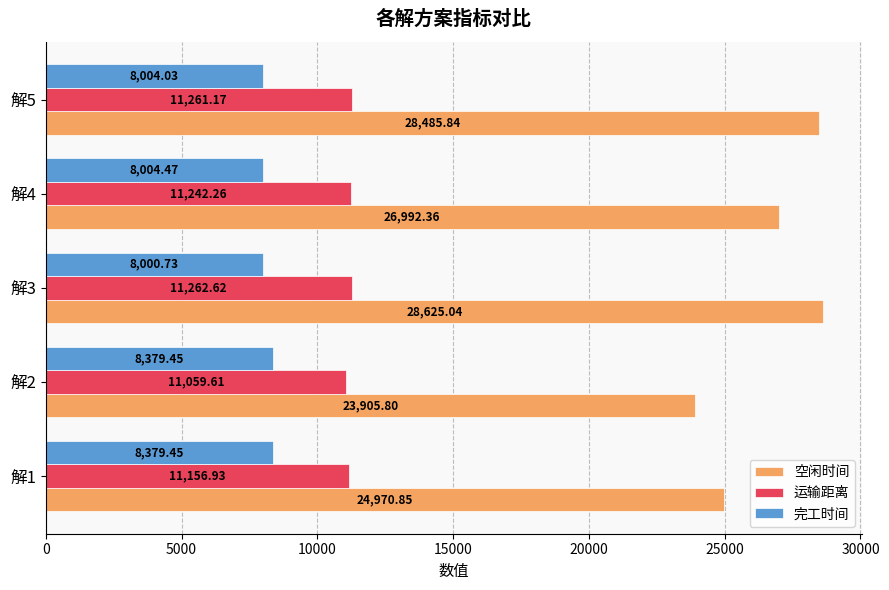

List the series in order of their overall mean, lowest first.

完工时间, 运输距离, 空闲时间